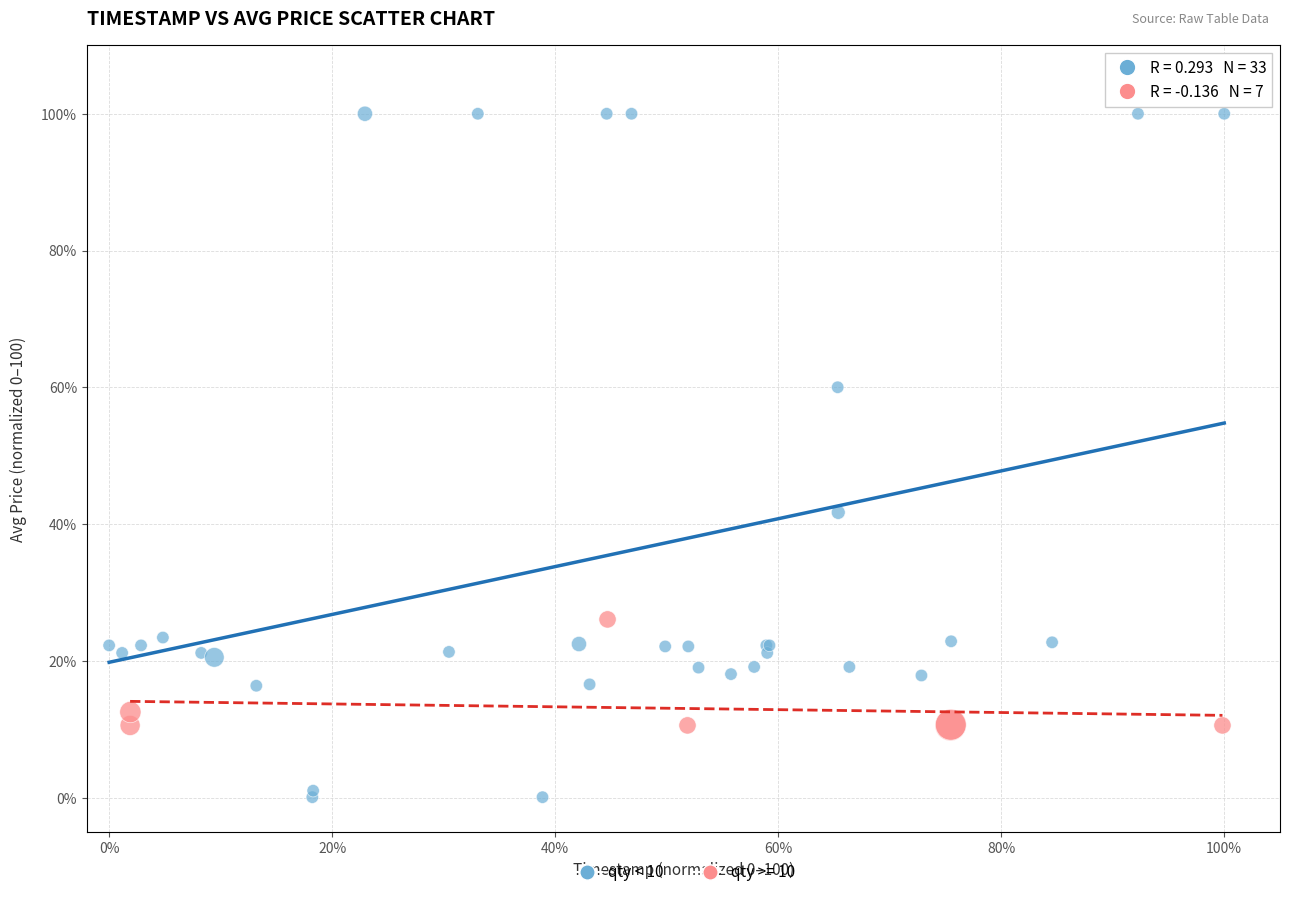

Which series contains the lowest Y value?

qty < 10